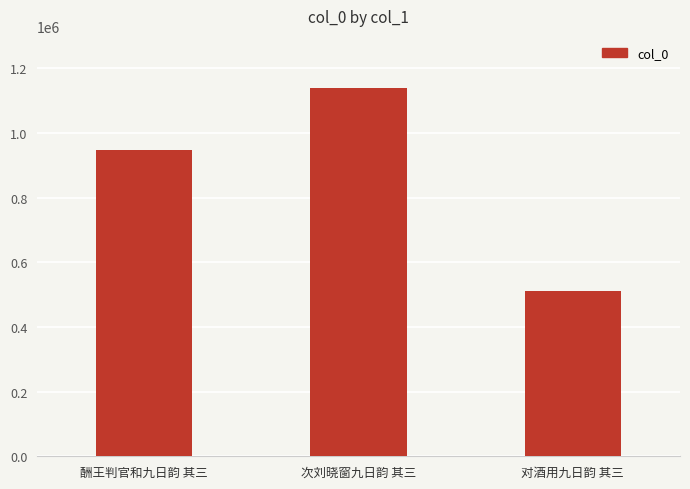

Rank the categories by value from lowest to highest.

对酒用九日韵 其三, 酬王判官和九日韵 其三, 次刘晓窗九日韵 其三